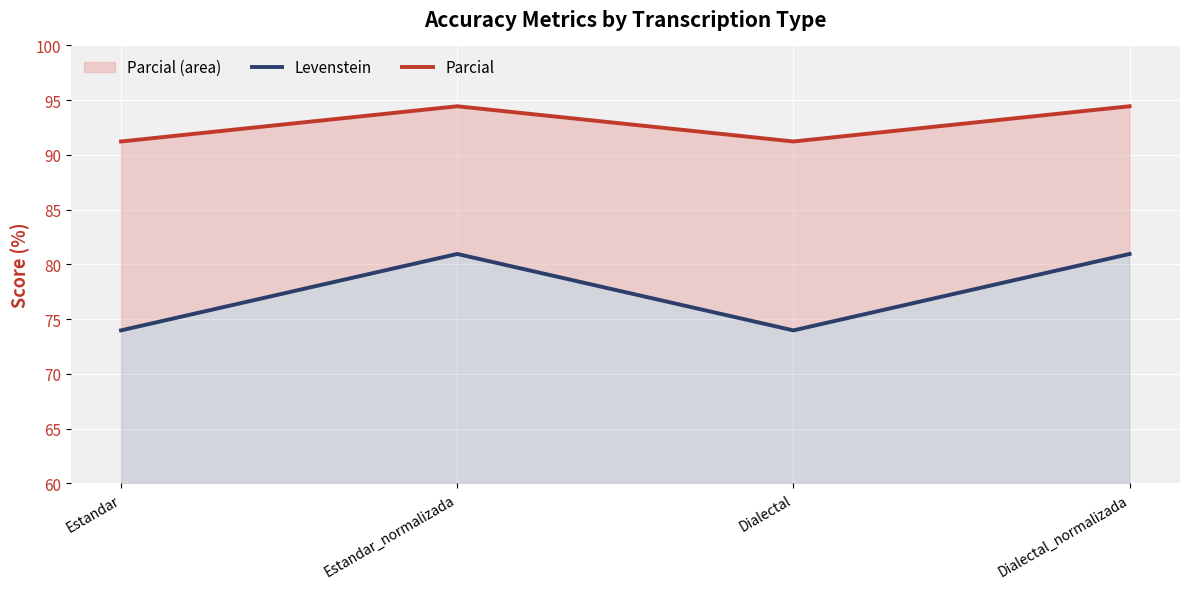

At how many categories does at least one series exceed 92?

2